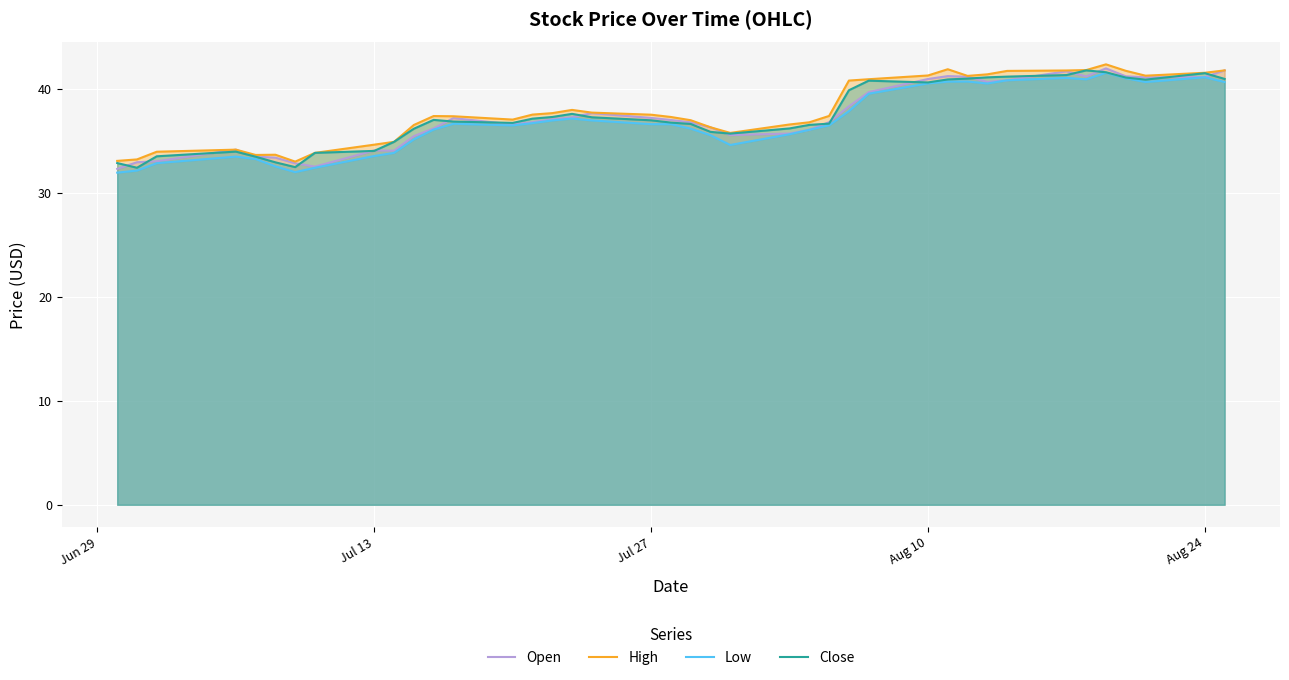

What is the lowest value of the Low series?

31.9